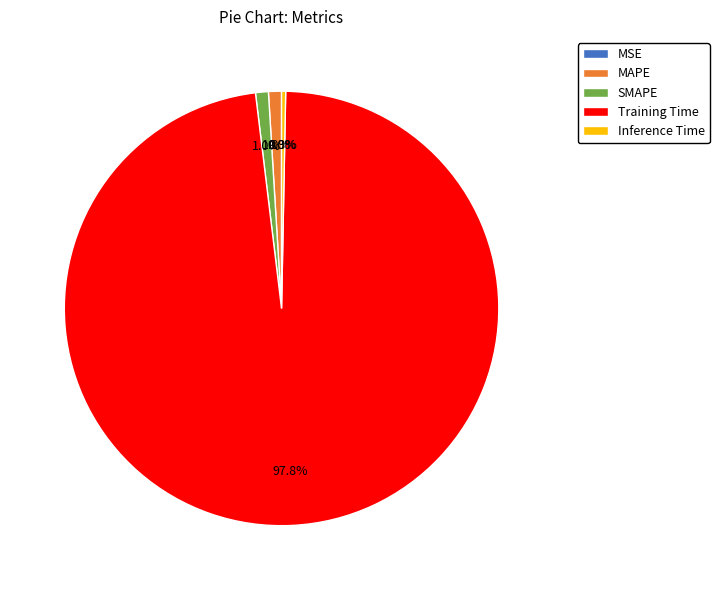

To the nearest percent, what is the difference between the MAPE and Training Time slice percentages?

97%